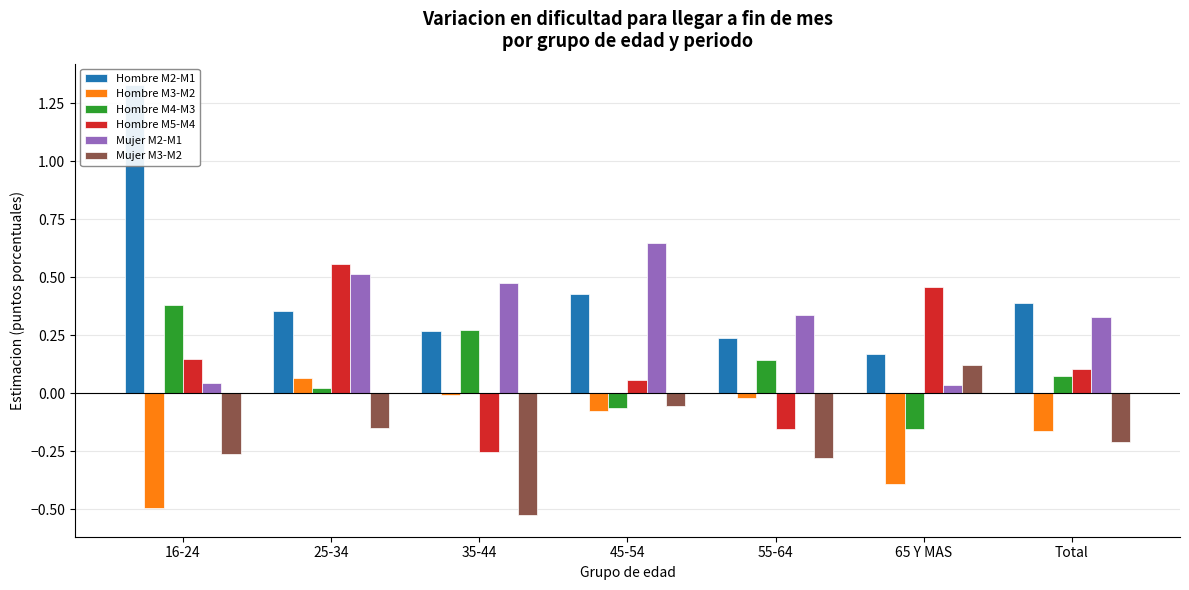

What is the label of the 7th bar from the left?

Total